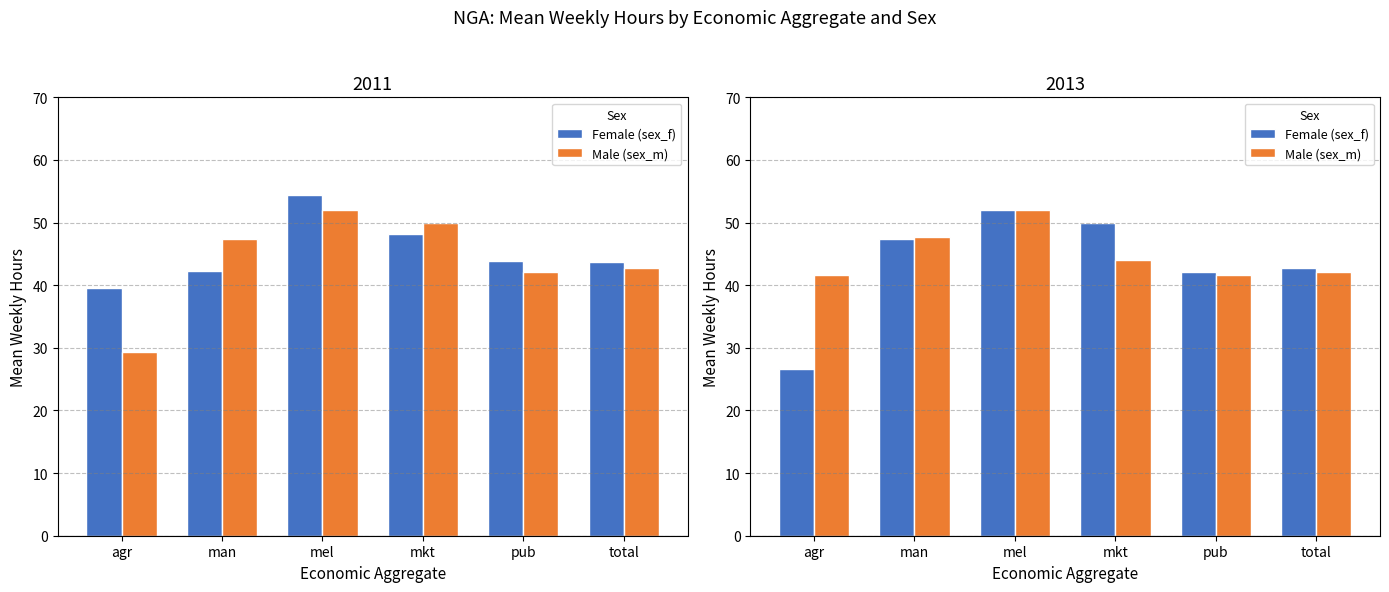

What are all the series names shown in the legend?

Female (sex_f), Male (sex_m)